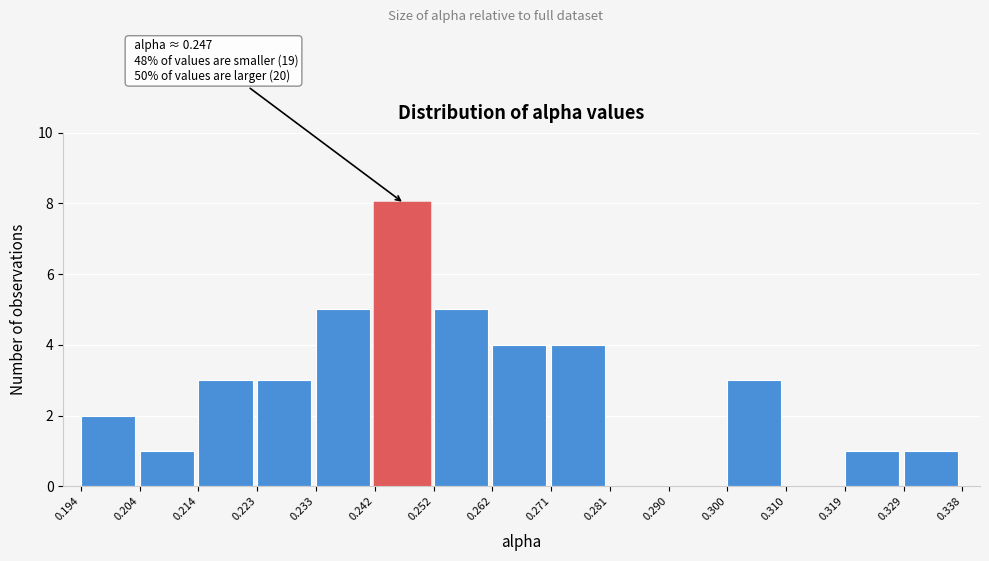

Over which range of the x-axis is the bar tallest?

0.242 to 0.252